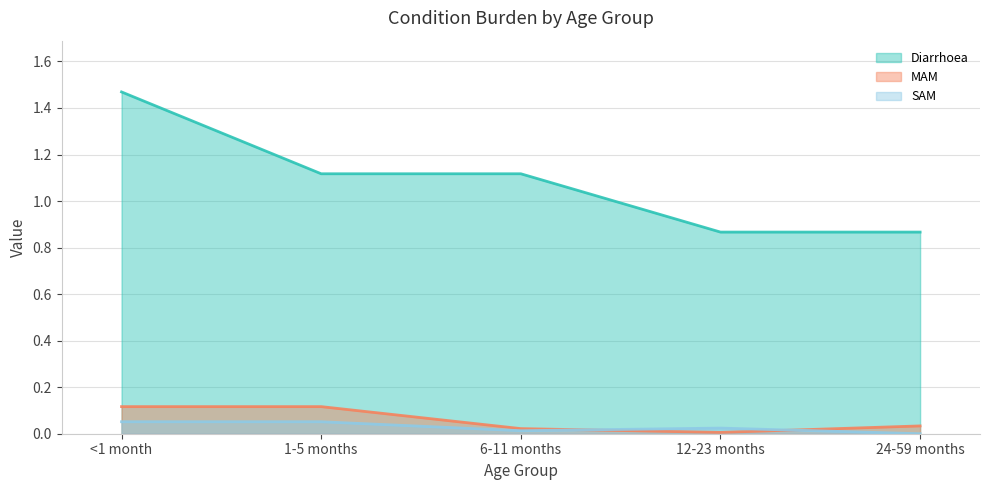

Is it true that MAM equals 0.0 at 24-59 months?

False